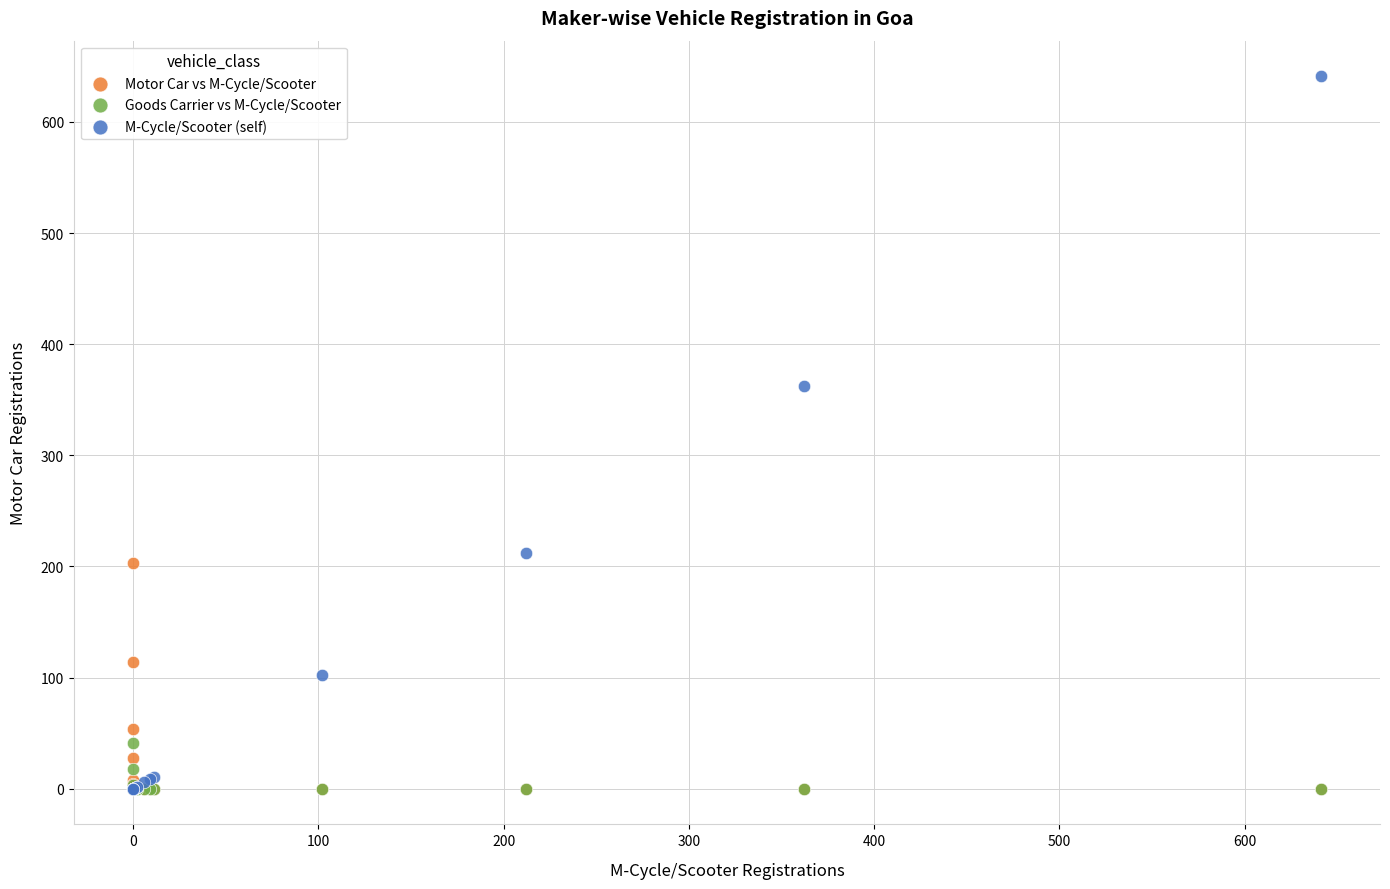

In the M-Cycle/Scooter (self) series, what Y value is closest to 320?

362